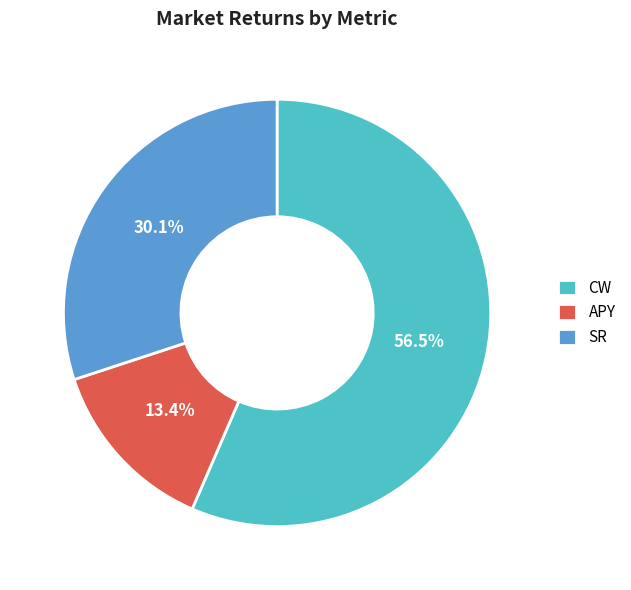

How many slices are in this pie chart?

3